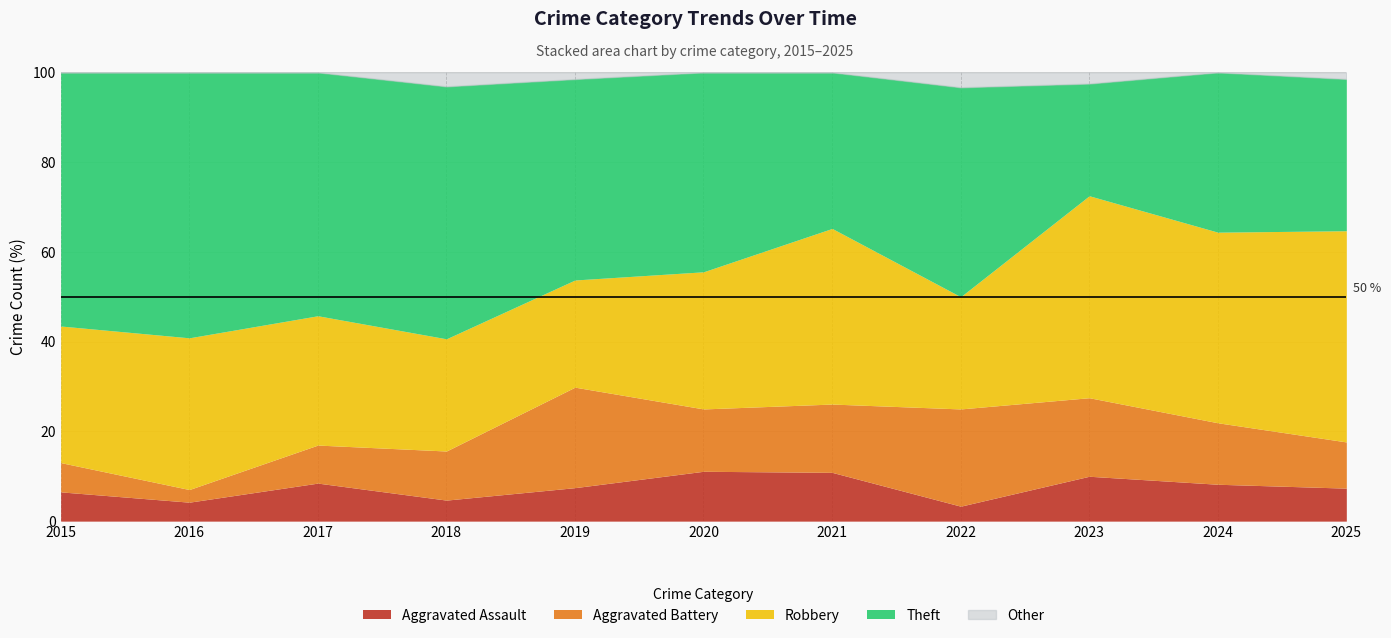

The Aggravated Assault series shows 11.1 at 2020. True or false?

True